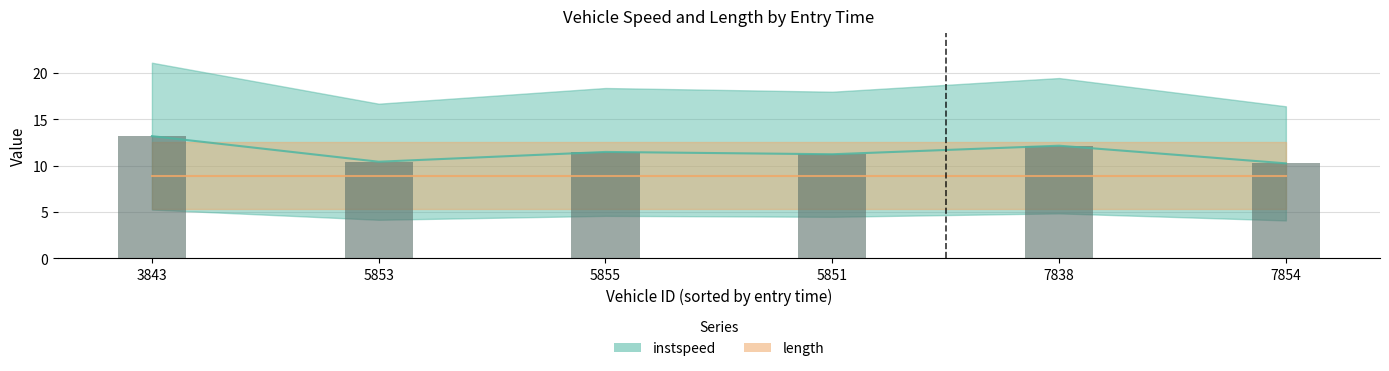

What is the greatest value displayed?

13.2